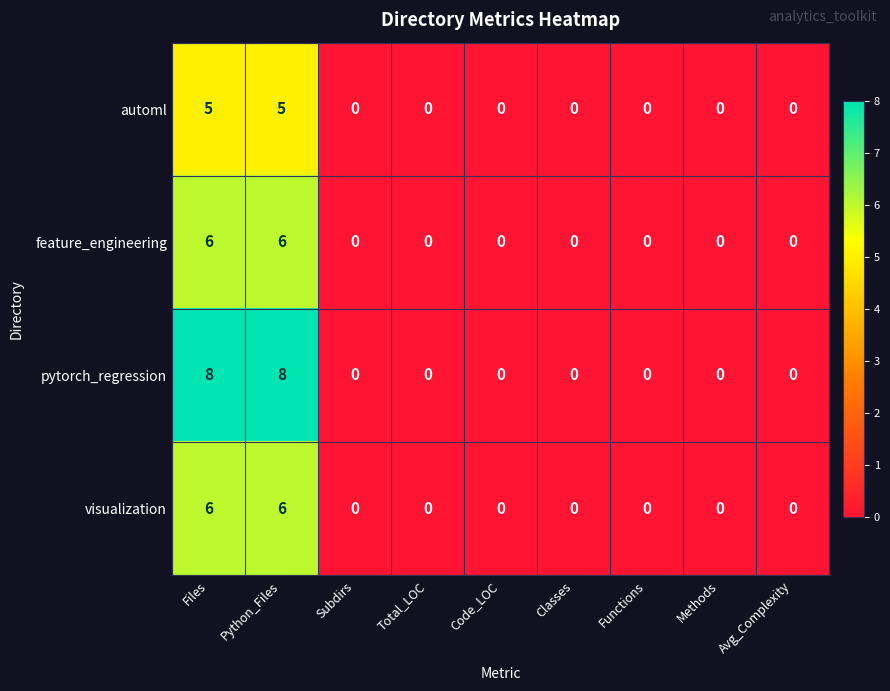

The pytorch_regression series shows 5 at Functions. True or false?

False